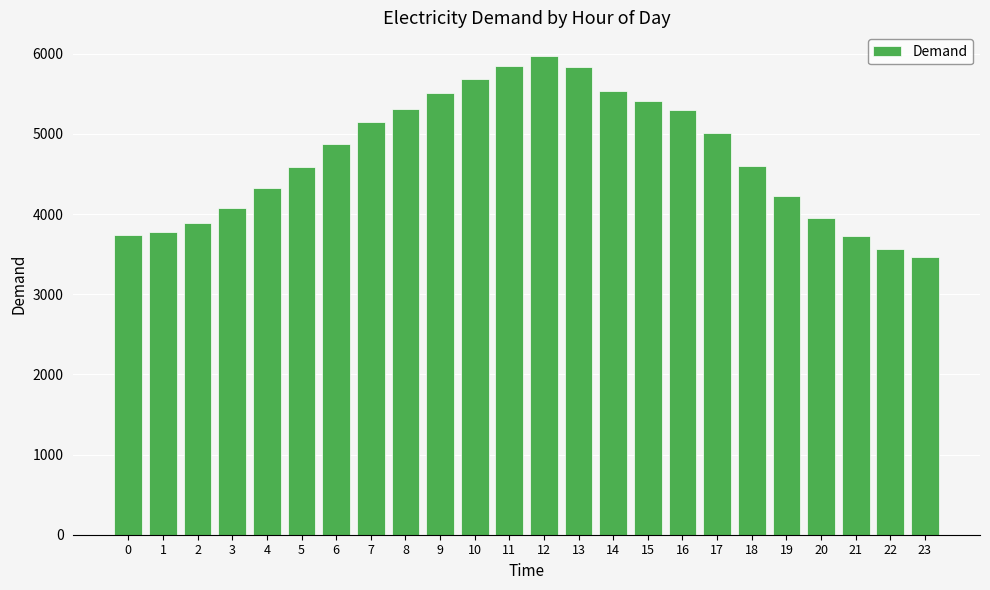

What is the difference between the second highest and second lowest values?

2274